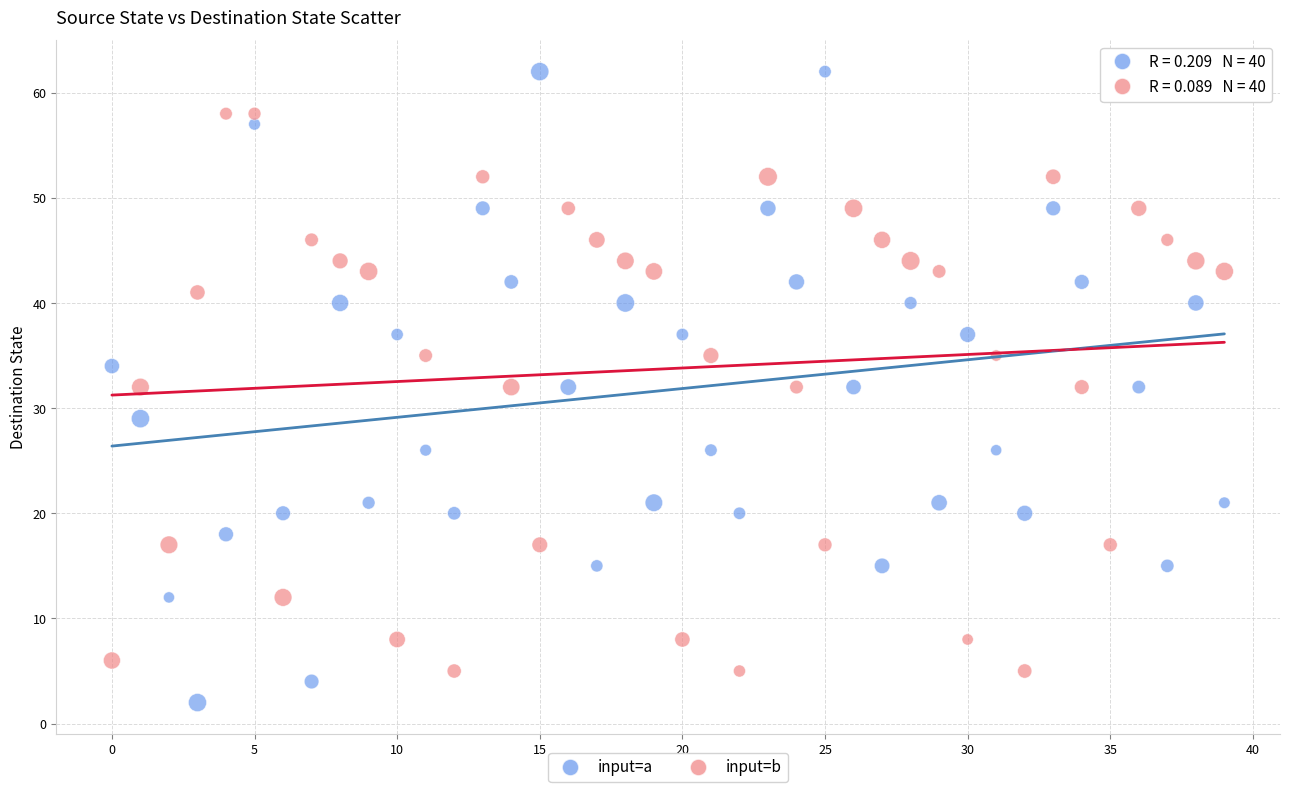

What are all the series names shown in the legend?

input=a, input=b